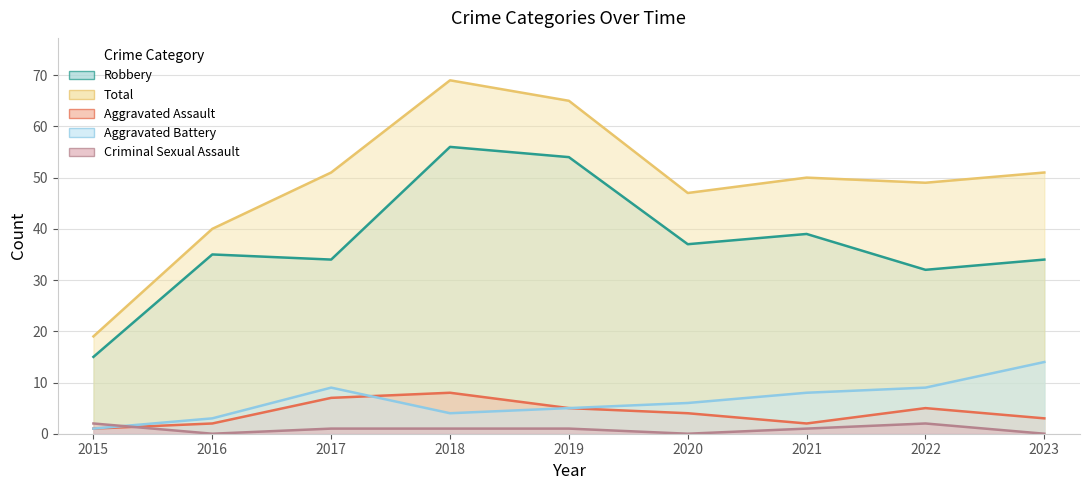

At which category is the sum across all series the highest?

2018